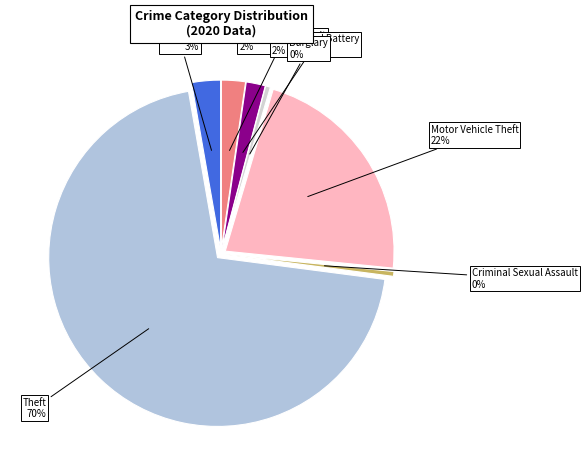

The Robbery slice represents 1% of the pie. True or false?

True